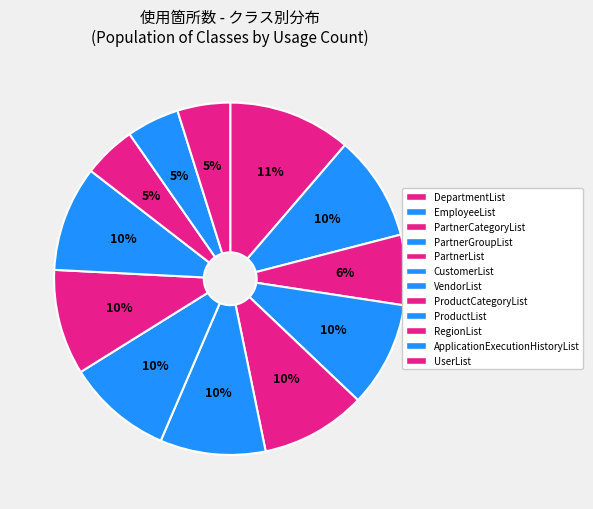

Count the number of slices in the pie.

12